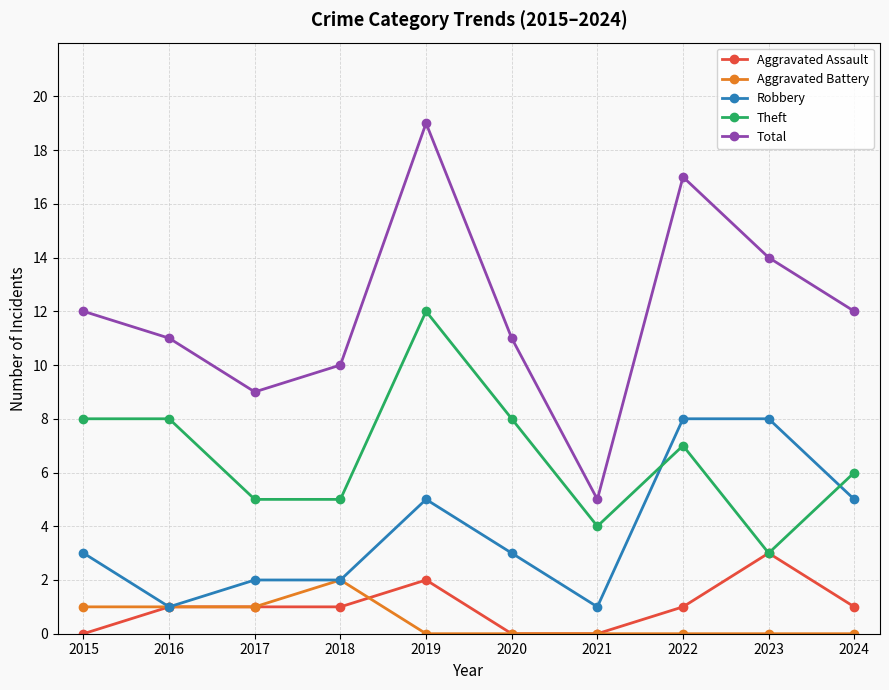

Between which two adjacent categories do Theft and Robbery first intersect?

2021 and 2022